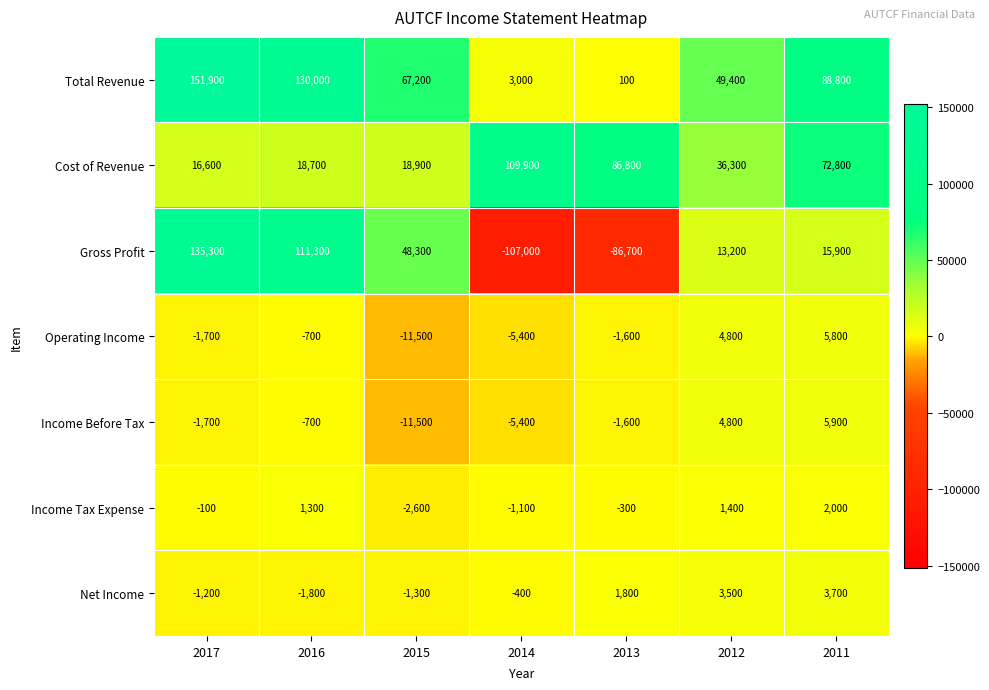

At which label is Gross Profit closest to 14150?

2012